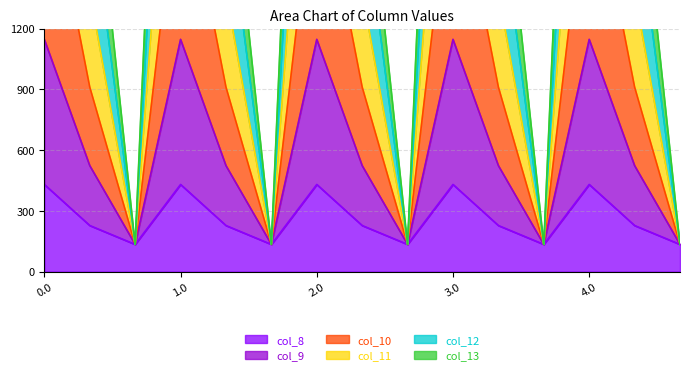

At how many categories does at least one series exceed 4008?

5